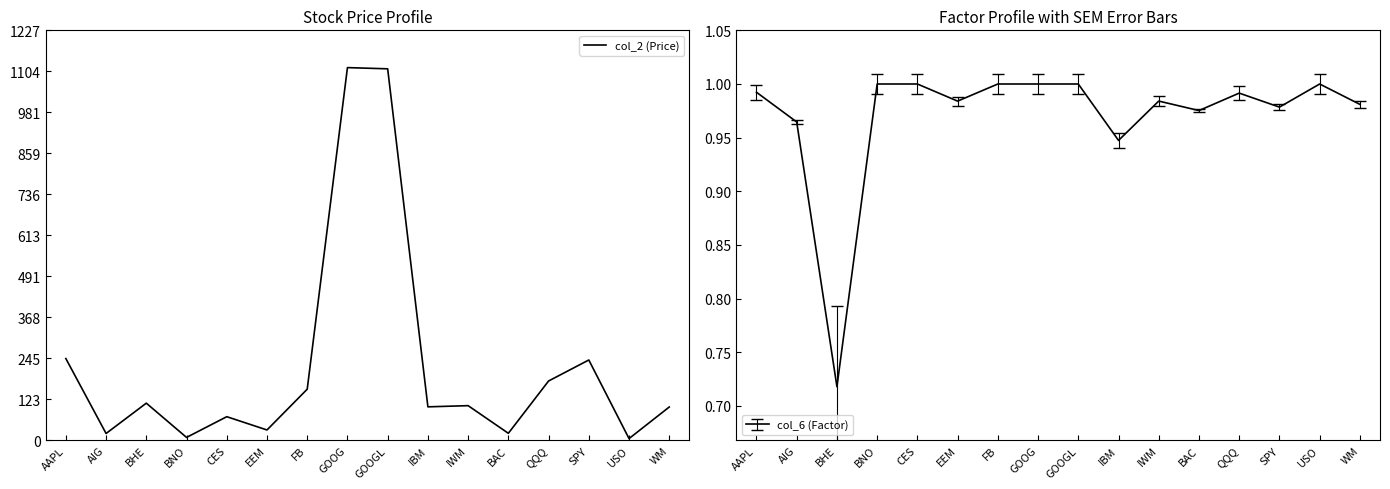

Does the chart have visible grid lines?

No